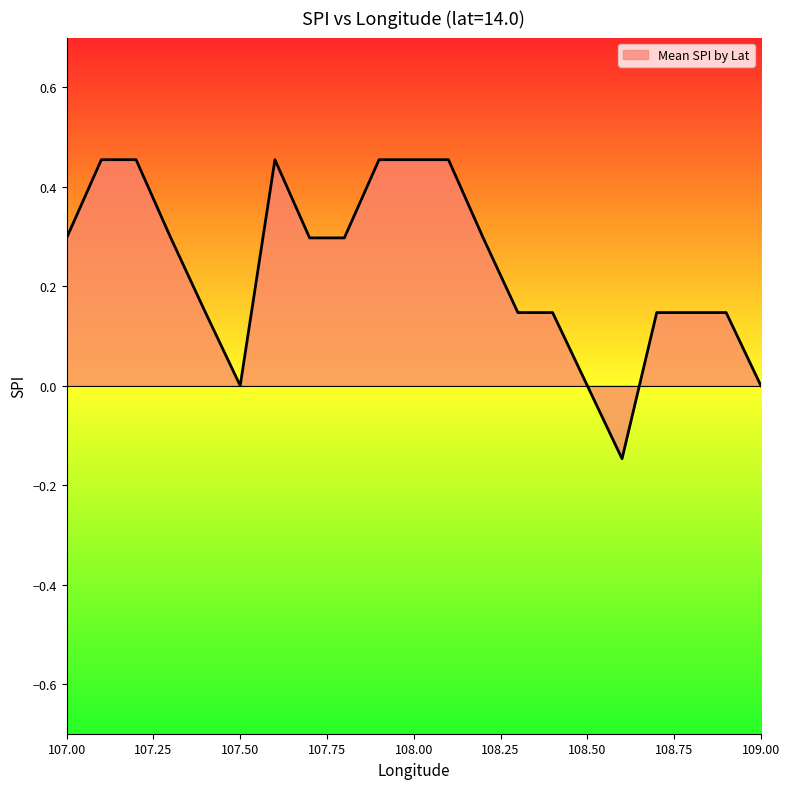

In Negative SPI, how many points are lower than both neighbors (excluding endpoints)?

1